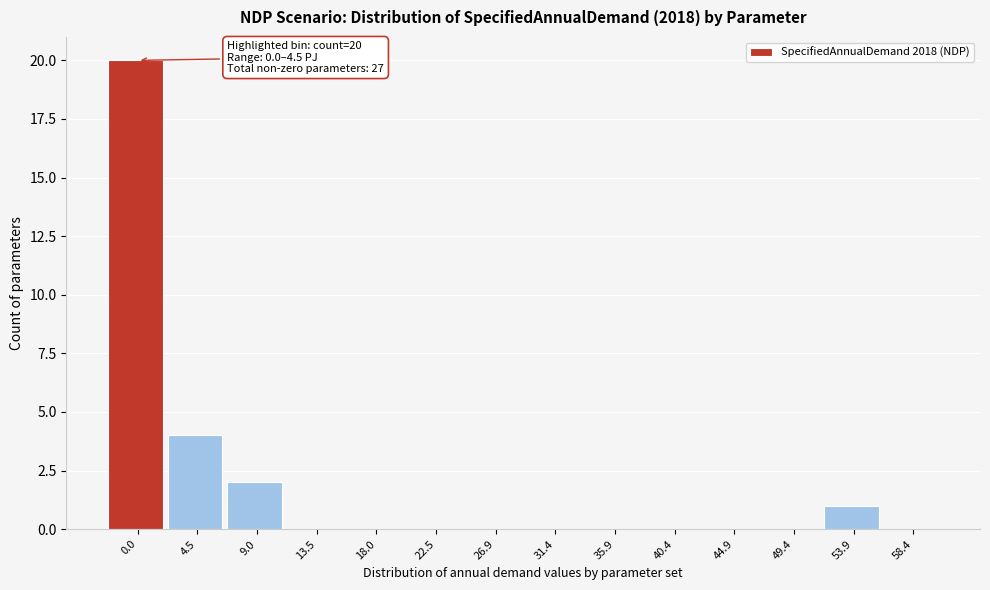

Reading right to left, what are all the values shown in this chart?

58.4=0	53.9=1	49.4=0	44.9=0	40.4=0	35.9=0	31.4=0	26.9=0	22.5=0	18.0=0	13.5=0	9.0=2	4.5=4	0.0=20